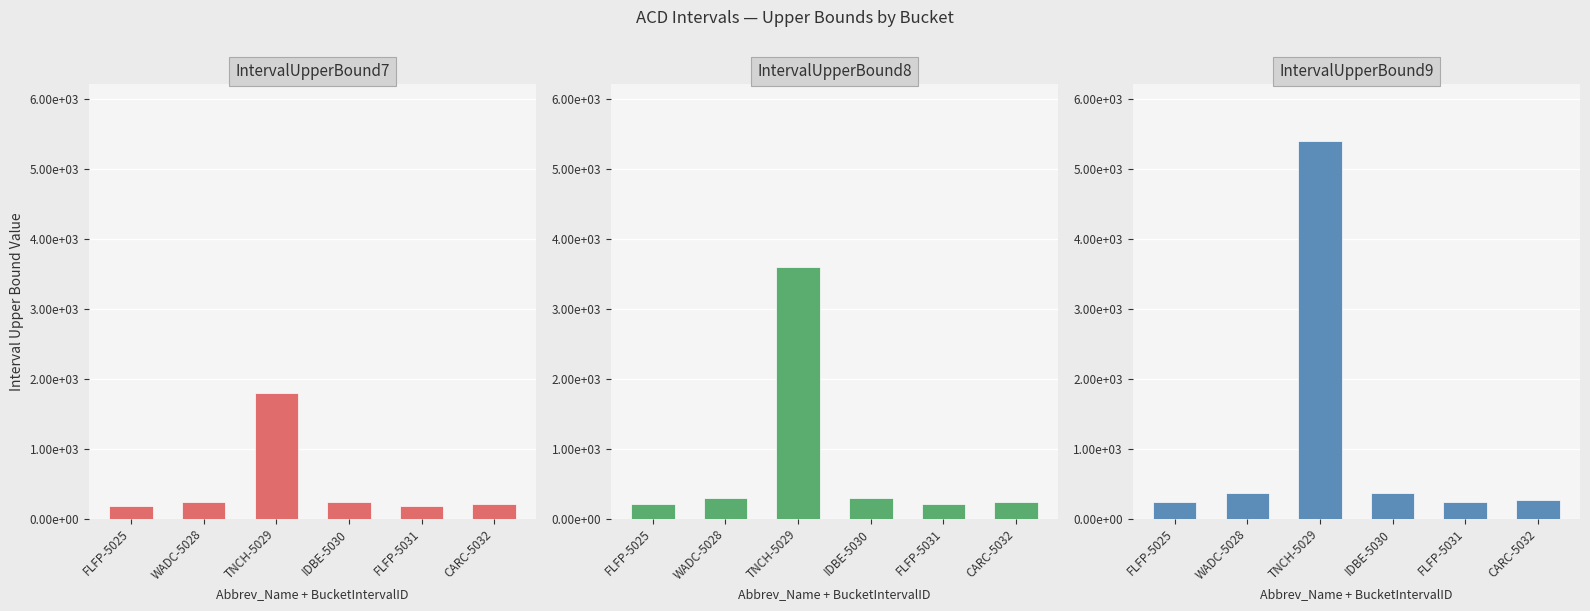

Which series changed the most between FLFP-5025 and CARC-5032?

IntervalUpperBound7